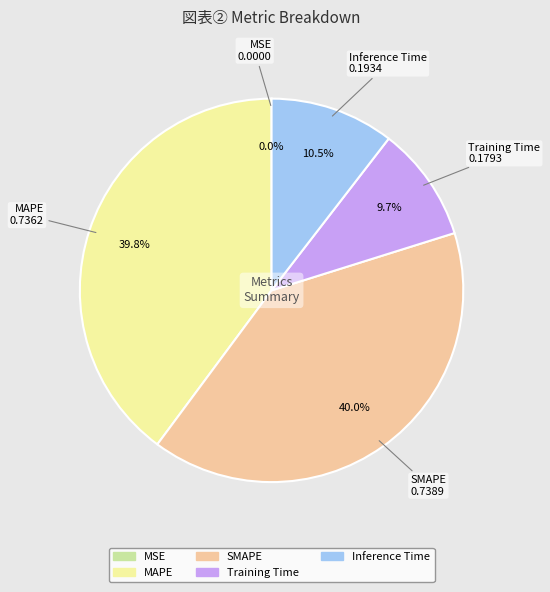

Is there any slice that represents more than half of the pie?

No